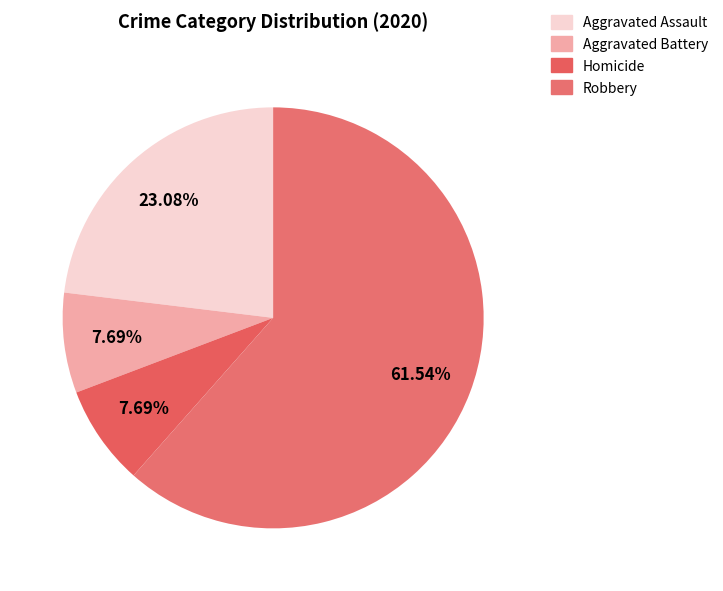

How many slices are in this pie chart?

4